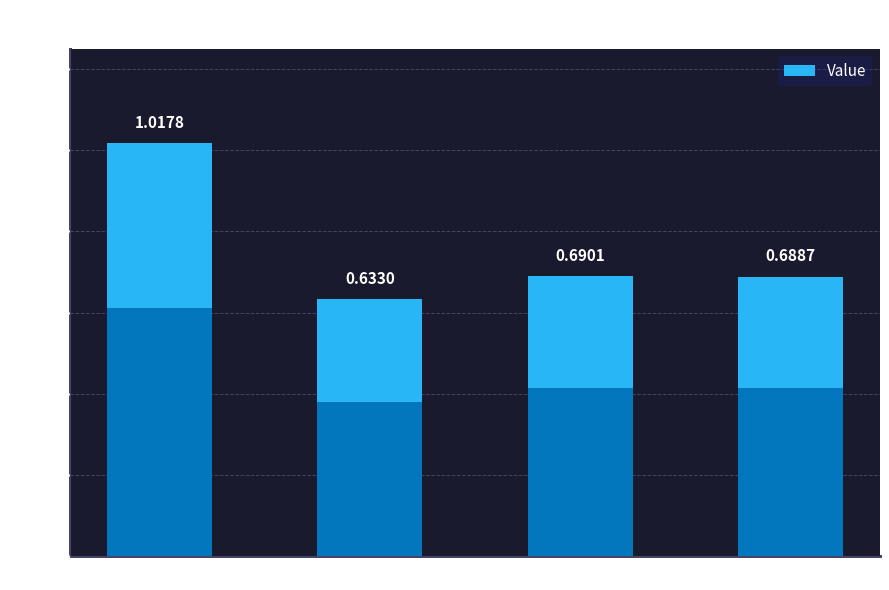

Is it true that the value at loss is 1.4?

False